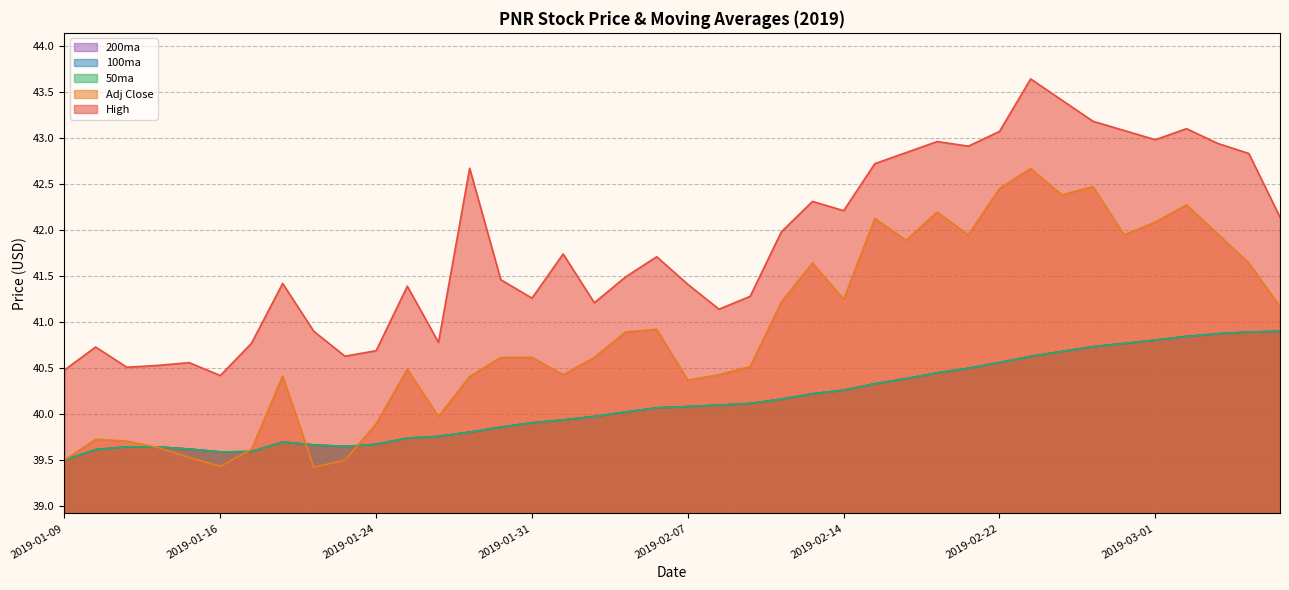

Reading right to left, extract all data points from this chart.

50ma: 40.9	40.9	40.9	40.8	40.8	40.8	40.7	40.7	40.6	40.6	40.5	40.4	40.4	40.3	40.3	40.2	40.2	40.1	40.1	40.1	40.1	40.0	40.0	39.9	39.9	39.9	39.8	39.8	39.7	39.7	39.7	39.7	39.7	39.6	39.6	39.6	39.6	39.6	39.6	39.5
100ma: 40.9	40.9	40.9	40.8	40.8	40.8	40.7	40.7	40.6	40.6	40.5	40.4	40.4	40.3	40.3	40.2	40.2	40.1	40.1	40.1	40.1	40.0	40.0	39.9	39.9	39.9	39.8	39.8	39.7	39.7	39.7	39.7	39.7	39.6	39.6	39.6	39.6	39.6	39.6	39.5
200ma: 40.9	40.9	40.9	40.8	40.8	40.8	40.7	40.7	40.6	40.6	40.5	40.4	40.4	40.3	40.3	40.2	40.2	40.1	40.1	40.1	40.1	40.0	40.0	39.9	39.9	39.9	39.8	39.8	39.7	39.7	39.7	39.7	39.7	39.6	39.6	39.6	39.6	39.6	39.6	39.5
Adj Close: 41.2	41.6	42.0	42.3	42.1	41.9	42.5	42.4	42.7	42.5	41.9	42.2	41.9	42.1	41.2	41.6	41.2	40.5	40.4	40.4	40.9	40.9	40.6	40.4	40.6	40.6	40.4	40.0	40.5	39.9	39.5	39.4	40.4	39.6	39.4	39.5	39.6	39.7	39.7	39.5
High: 42.1	42.8	42.9	43.1	43.0	43.1	43.2	43.4	43.6	43.1	42.9	43.0	42.8	42.7	42.2	42.3	42.0	41.3	41.1	41.4	41.7	41.5	41.2	41.7	41.3	41.5	42.7	40.8	41.4	40.7	40.6	40.9	41.4	40.8	40.4	40.6	40.5	40.5	40.7	40.5